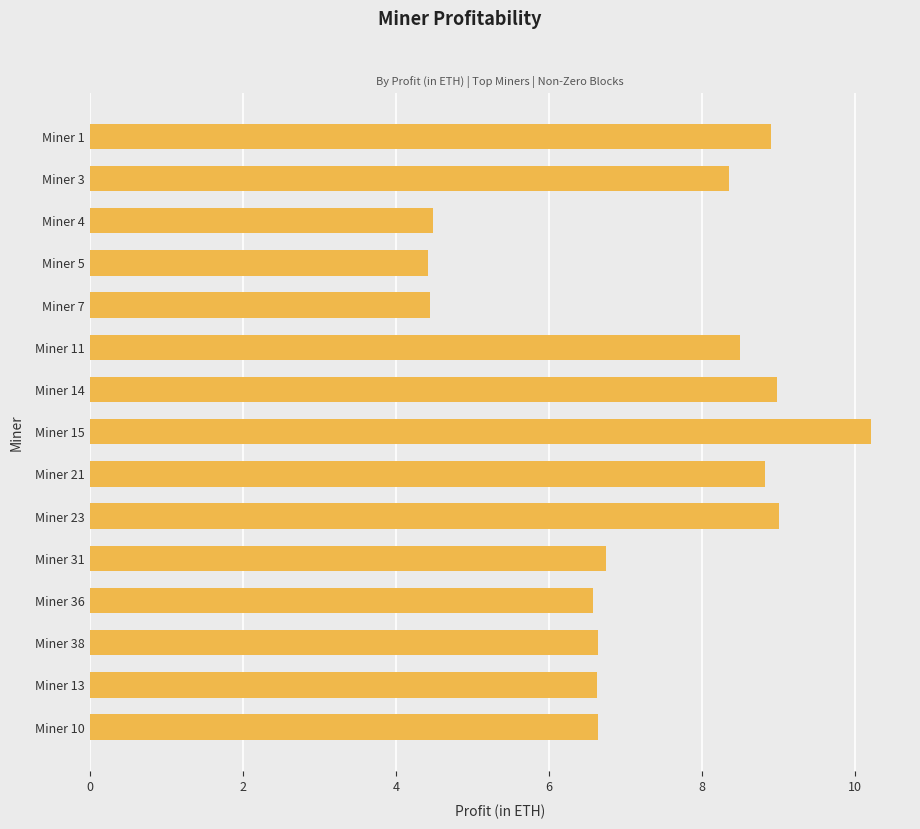

Does the chart contain stacked bars?

No